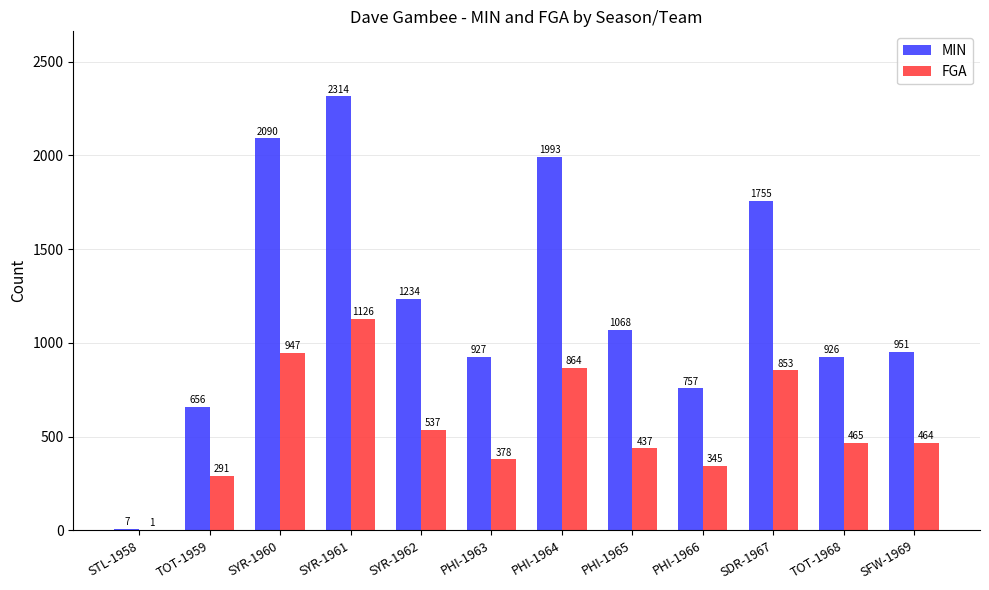

Does the chart contain stacked bars?

No